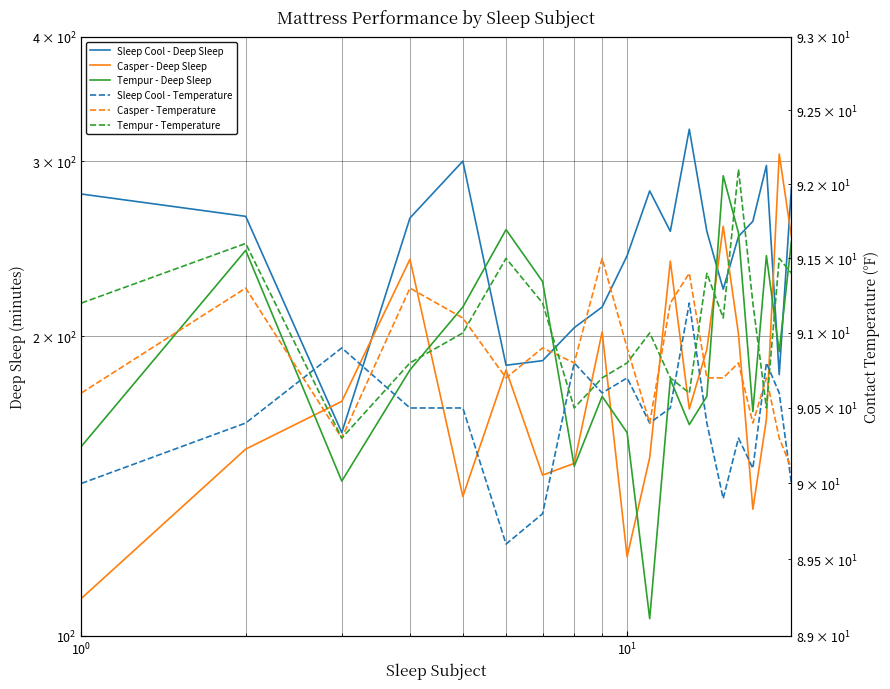

How many data points in Tempur - Temperature are less than 91?

8